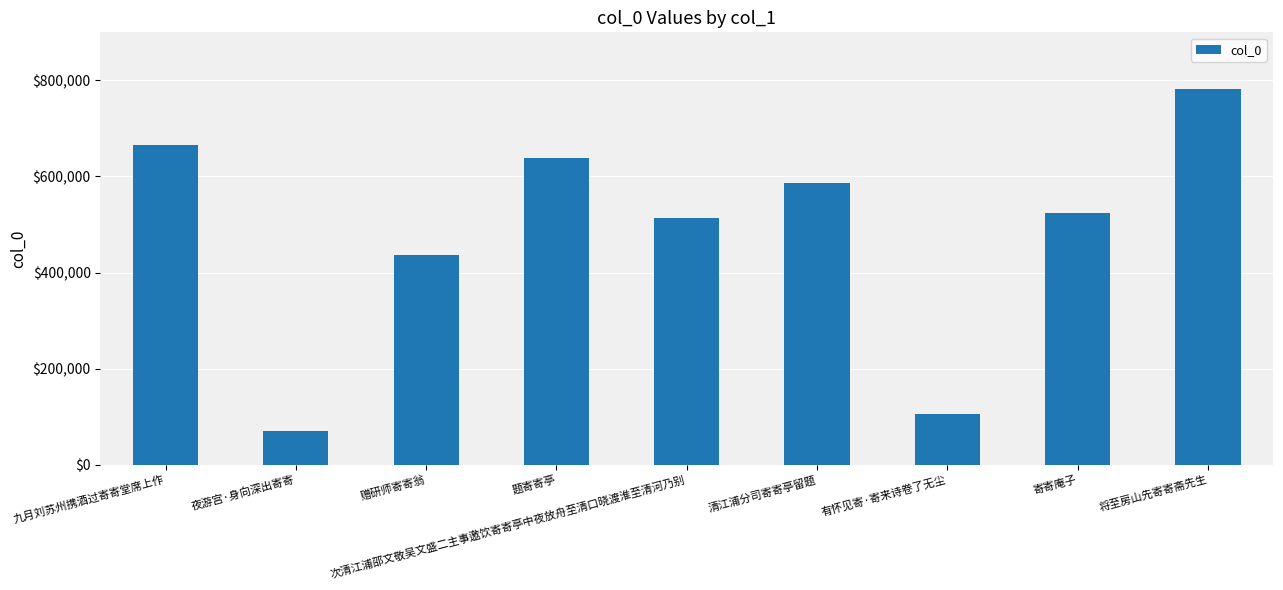

At which label is the value closest to 426364?

赠研师寄寄翁